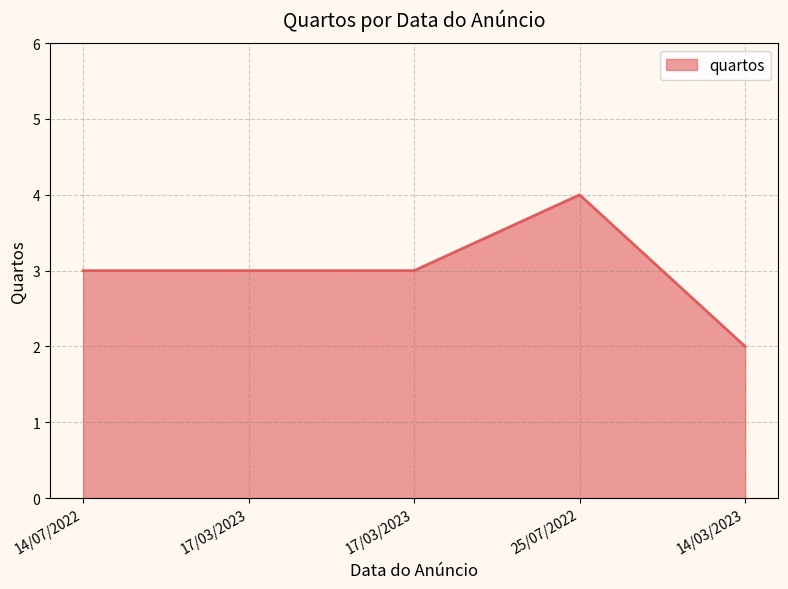

Does the chart have visible grid lines?

Yes